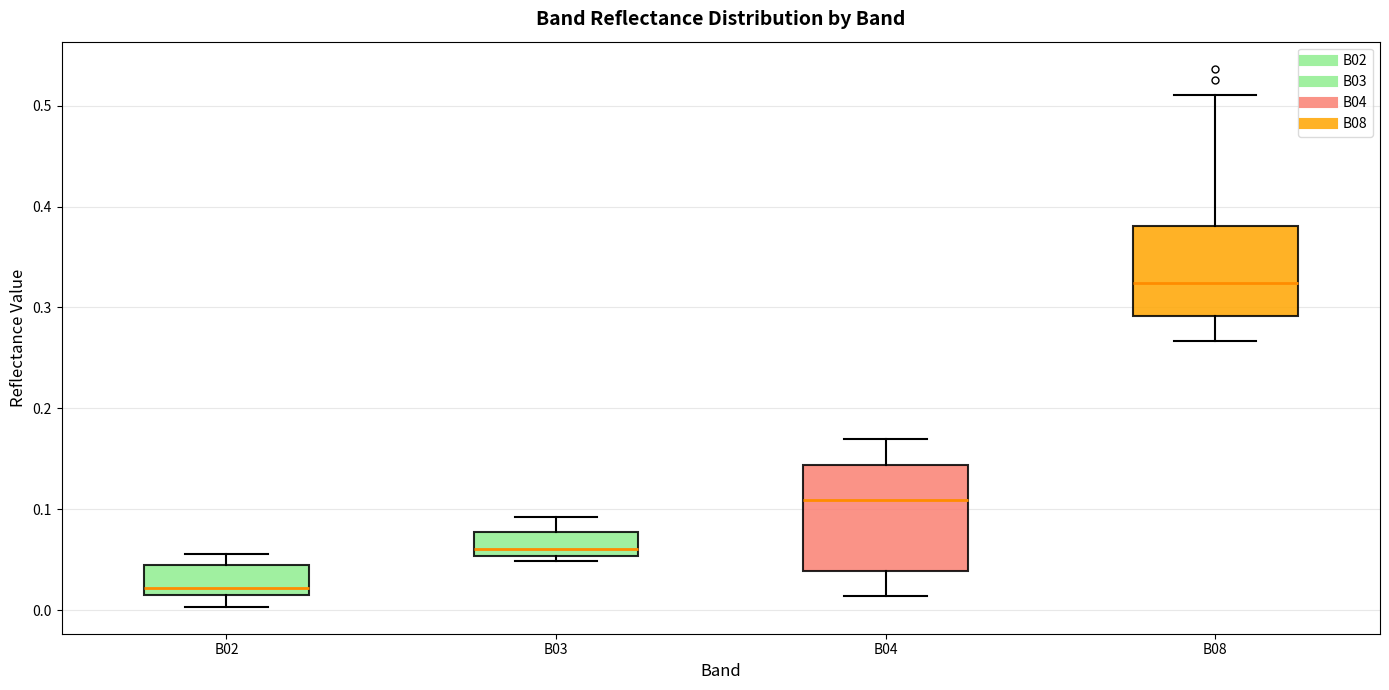

Reading left to right, read every box against the y-axis: the position of its median line, the range the box covers, and the ends of its whiskers. The values are not printed on the chart, so give them approximately, as read against the axis.

B02: median 0.02, box 0.01 to 0.04, whiskers 0.00 to 0.06
B03: median 0.06, box 0.05 to 0.08, whiskers 0.05 (just below the box's lower edge) to 0.09
B04: median 0.11, box 0.04 to 0.14, whiskers 0.01 to 0.17
B08: median 0.32, box 0.29 to 0.38, whiskers 0.27 to 0.51